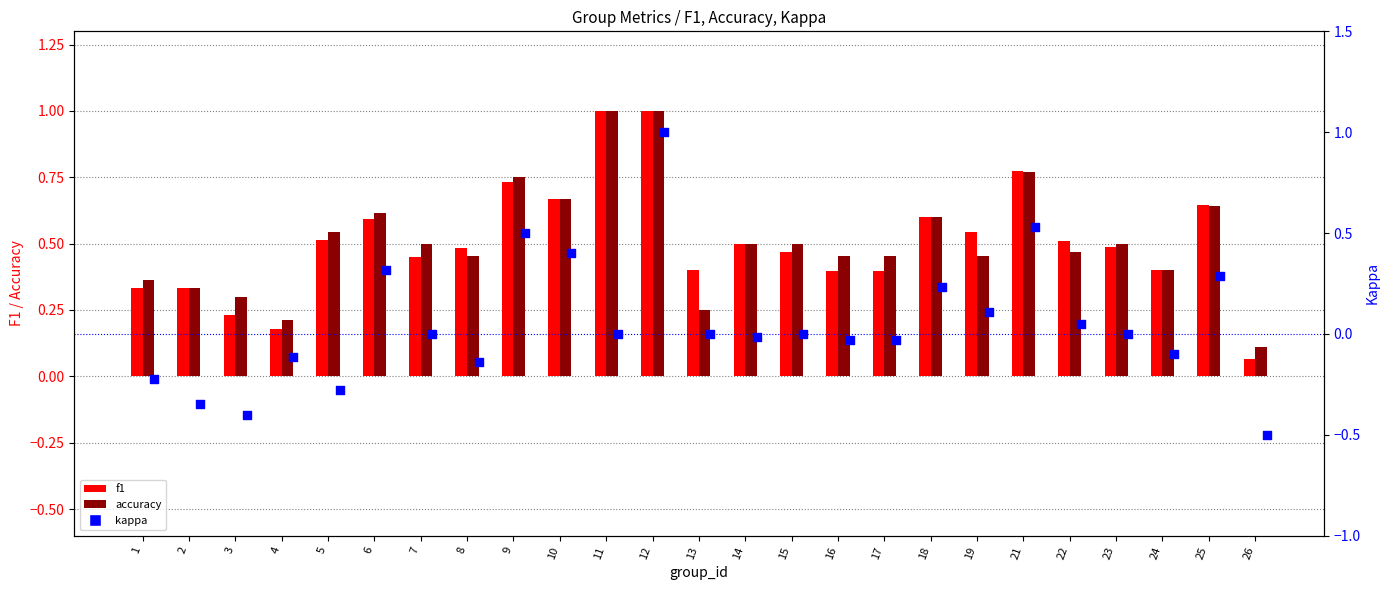

What are all the series names shown in the legend?

f1, accuracy, kappa